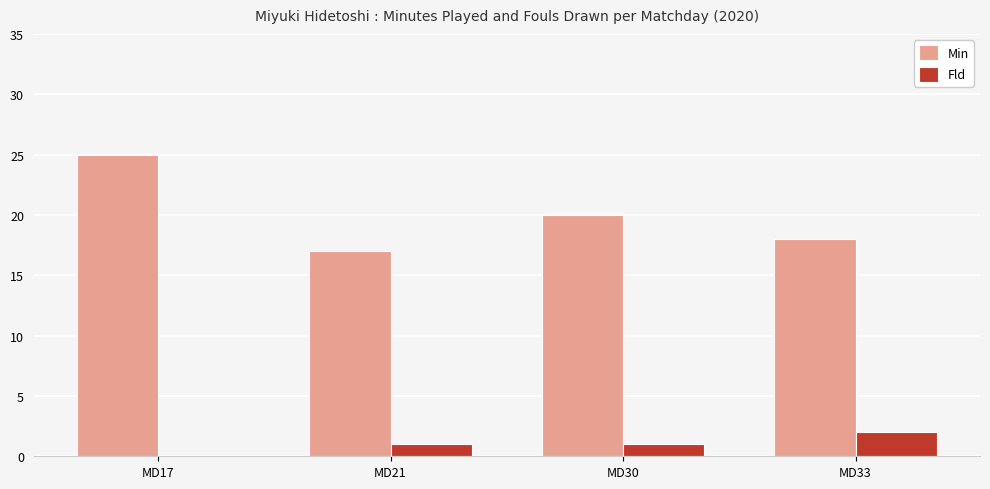

Reading right to left, what are all the values shown in this chart?

Min: MD33=18	MD30=20	MD21=17	MD17=25
Fld: MD33=2	MD30=1	MD21=1	MD17=0